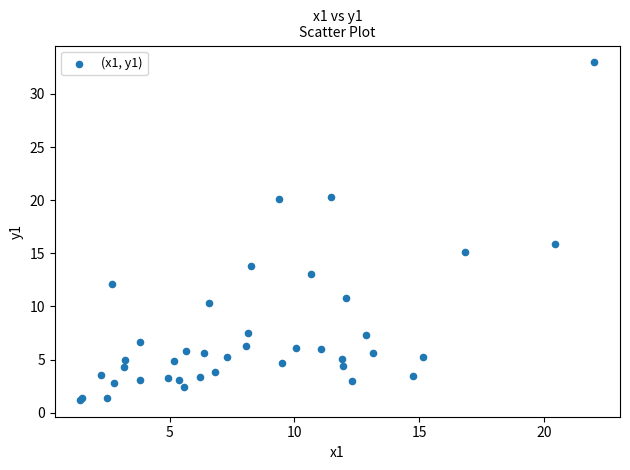

What Y value in the scatter plot is closest to 17?

15.8